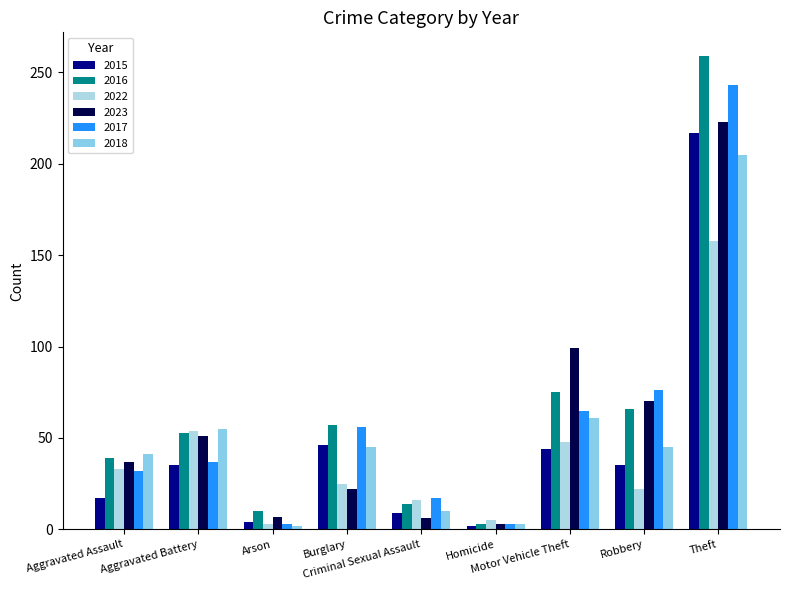

What are all the series names shown in the legend?

2015, 2016, 2022, 2023, 2017, 2018